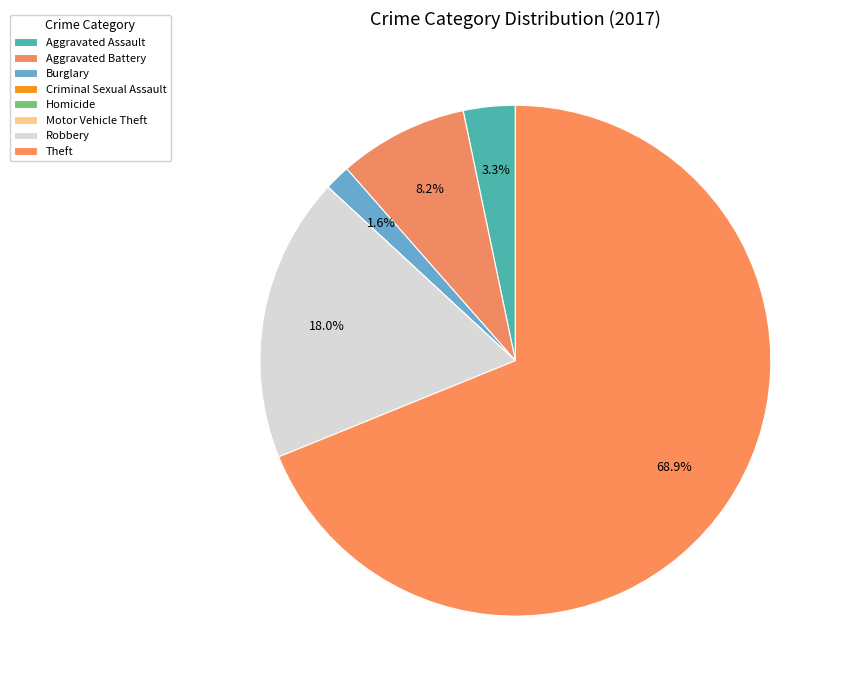

Combined, what portion of the pie is Criminal Sexual Assault and Aggravated Assault?

3.3%